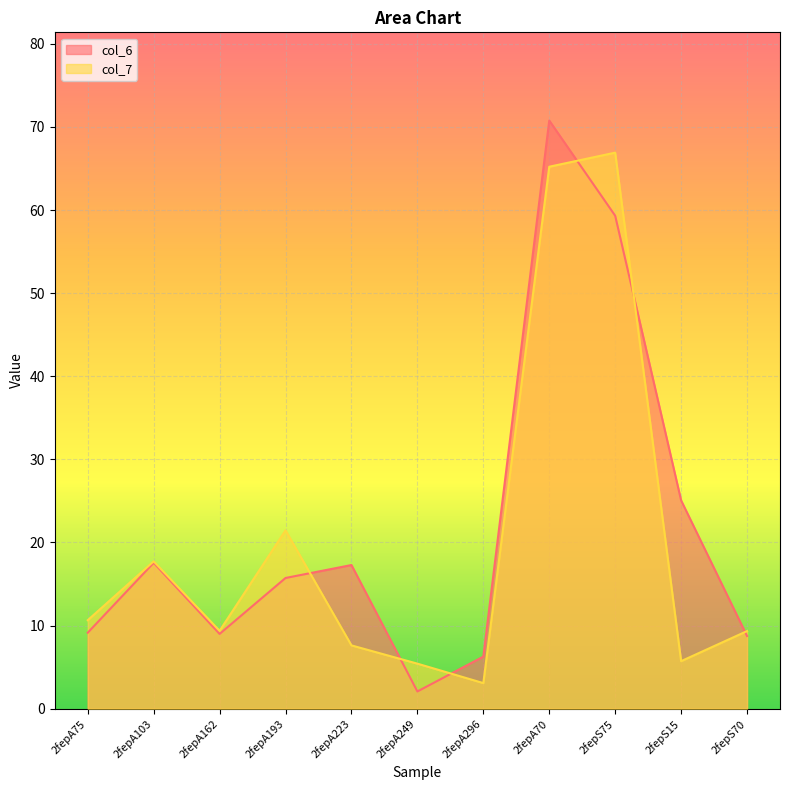

Count the number of categories in the chart.

11